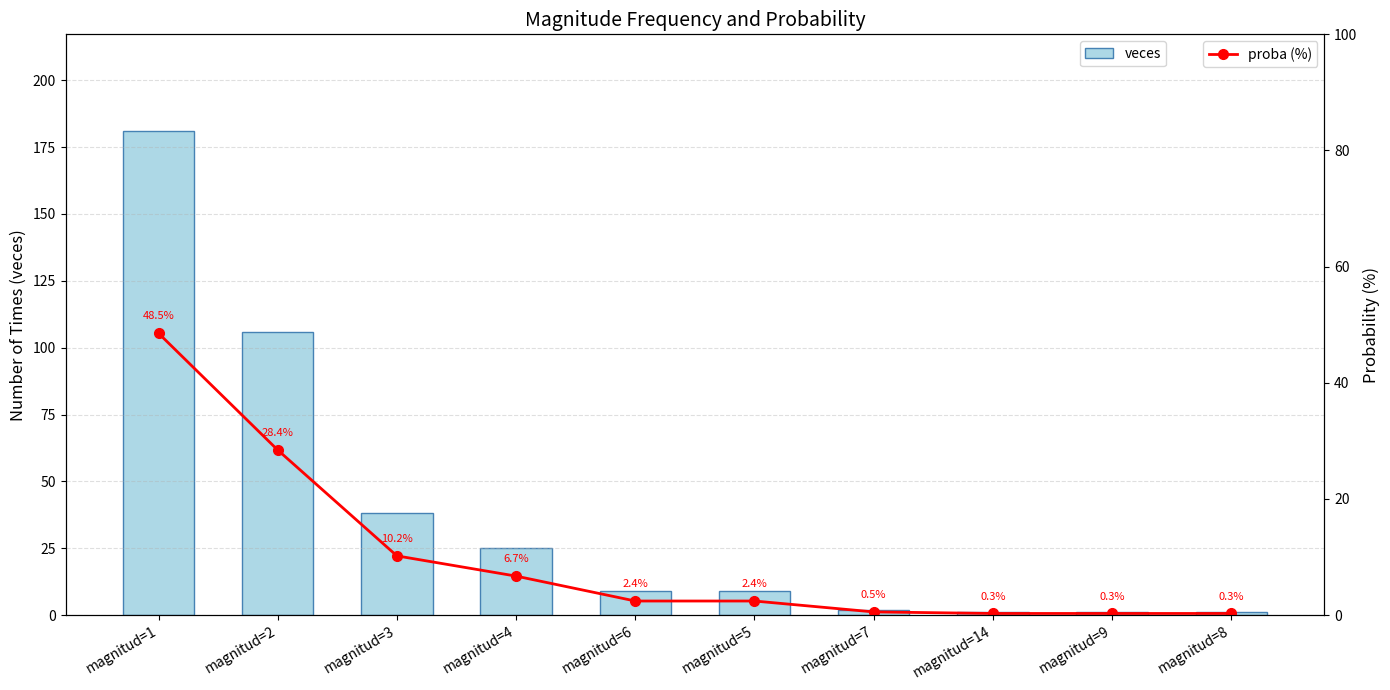

True or false: proba (%) has a value of 0.2 at magnitud=14.

False